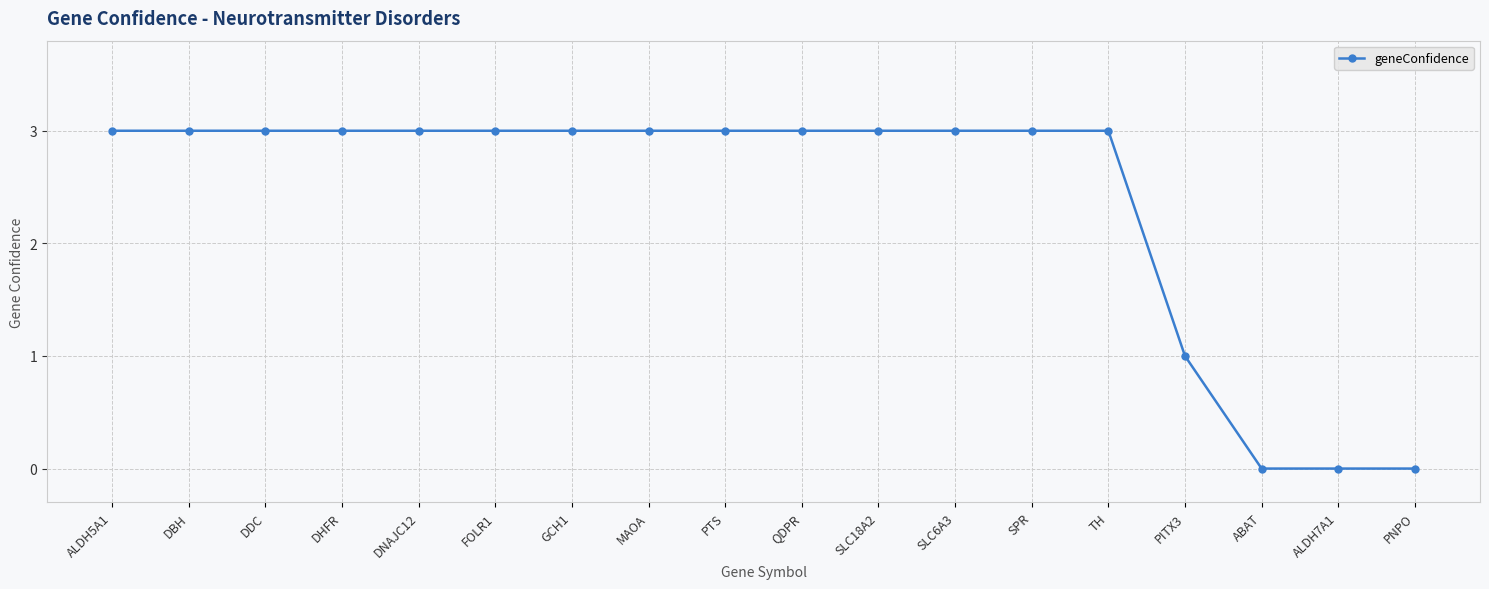

Is it true that the value at DDC is 3?

True